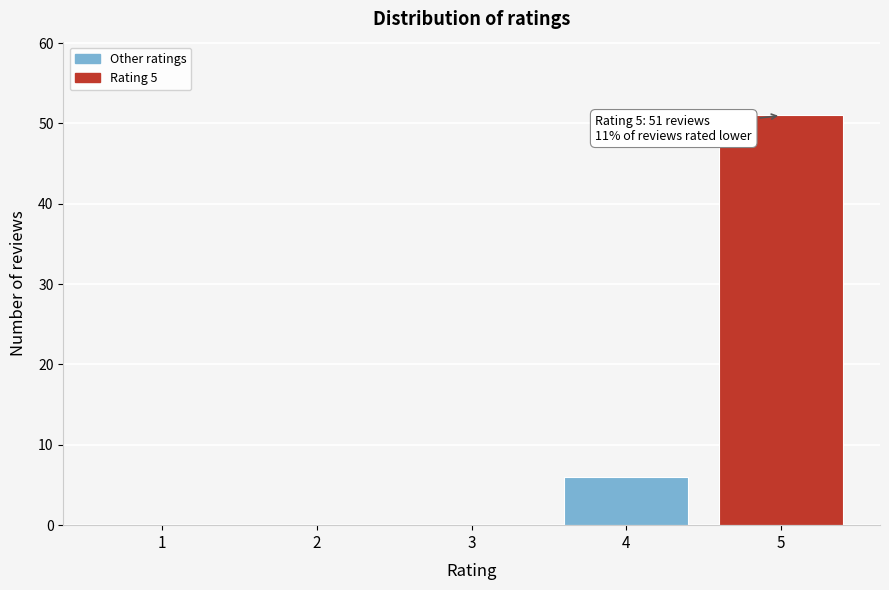

Reading left to right, what are all the values shown in this chart?

1=0	2=0	3=0	4=6	5=51